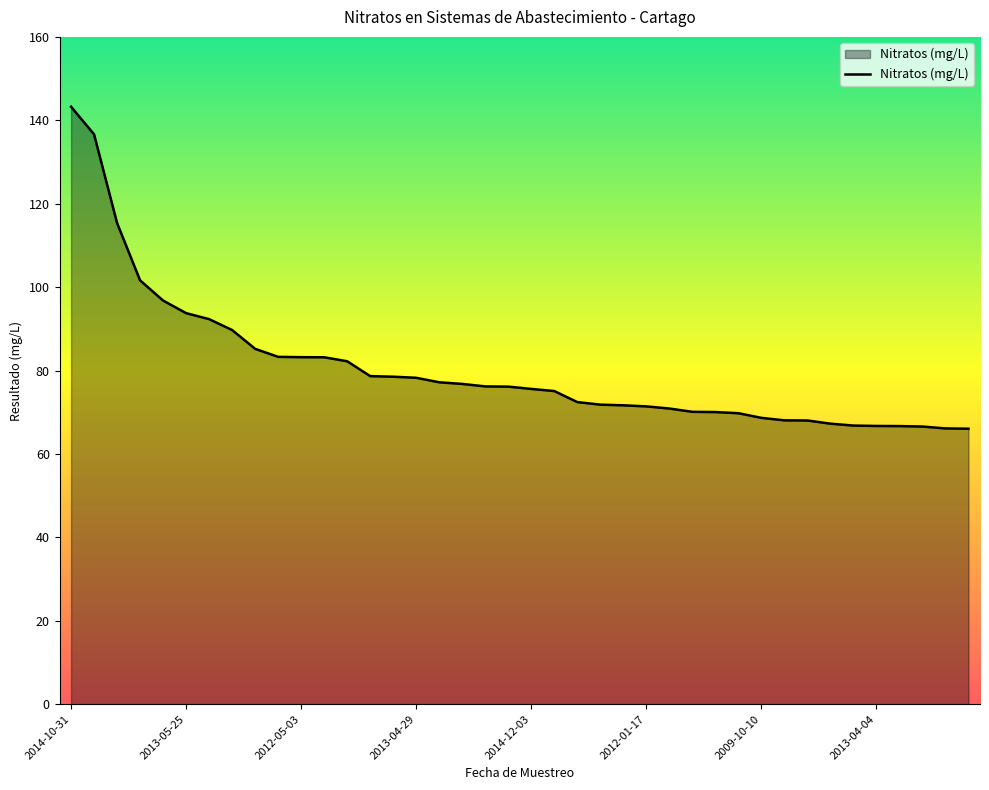

What is the difference between the maximum and minimum values?

77.2